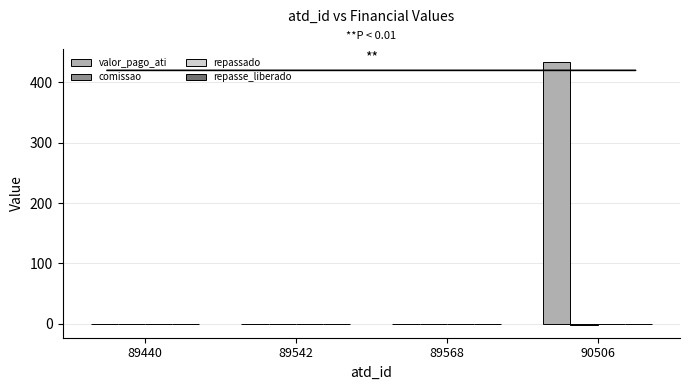

What is the sum of all valor_pago_ati values?

434.0